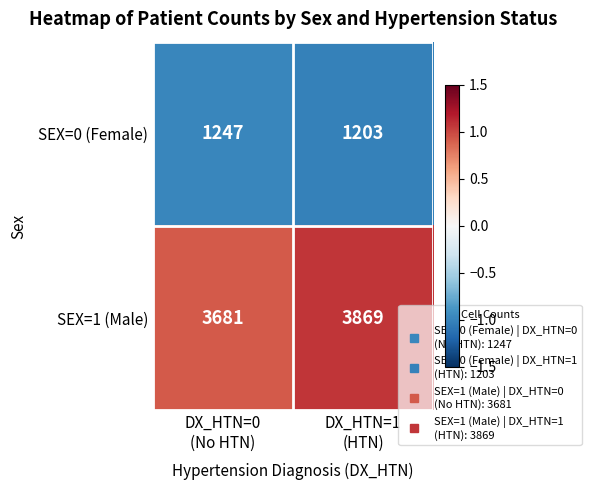

What is the maximum value for SEX=0 (Female)?

1247